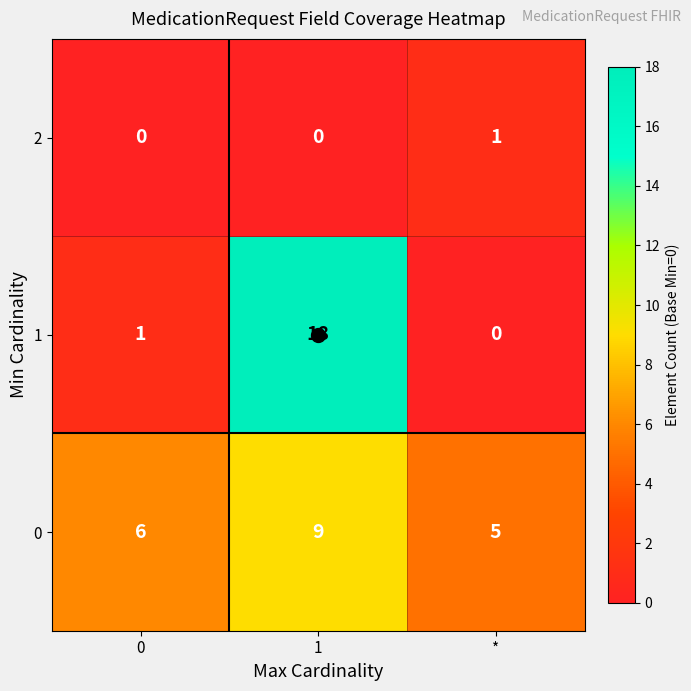

What is the sum of the 1 values at 0 and 1?

19